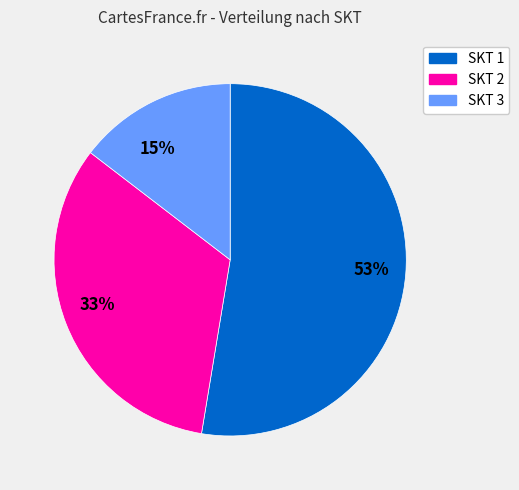

True or false: SKT 3 accounts for 3% of the total.

False